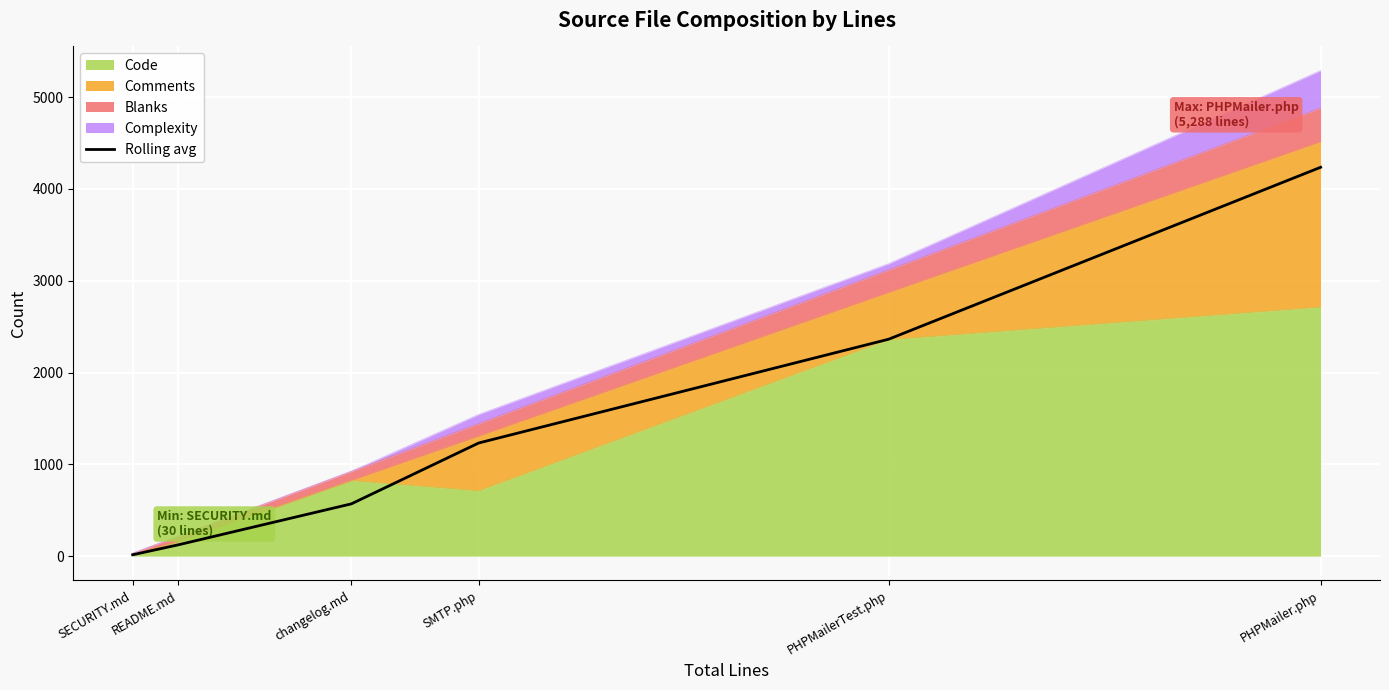

List the labels in order of value, smallest first.

SECURITY.md, README.md, changelog.md, SMTP.php, PHPMailerTest.php, PHPMailer.php